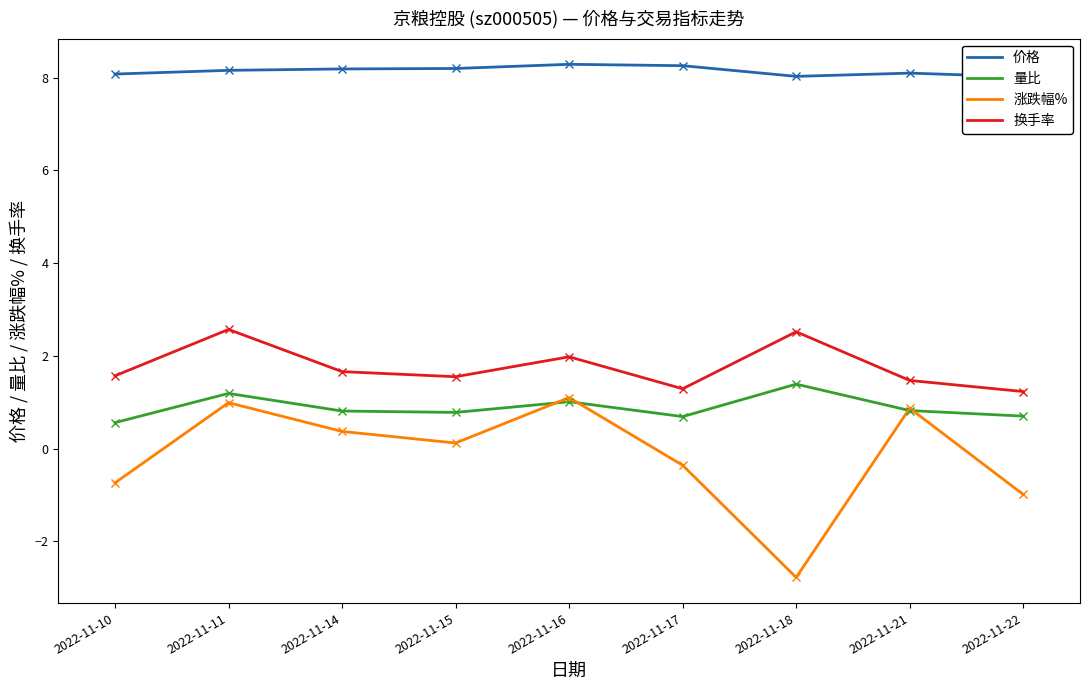

Reading left to right, transcribe all the data shown in this chart.

价格: 8.1	8.2	8.2	8.2	8.3	8.3	8.0	8.1	8.0
量比: 0.6	1.2	0.8	0.8	1.0	0.7	1.4	0.8	0.7
涨跌幅%: -0.7	1.0	0.4	0.1	1.1	-0.4	-2.8	0.9	-1.0
换手率: 1.6	2.6	1.7	1.6	2.0	1.3	2.5	1.5	1.2